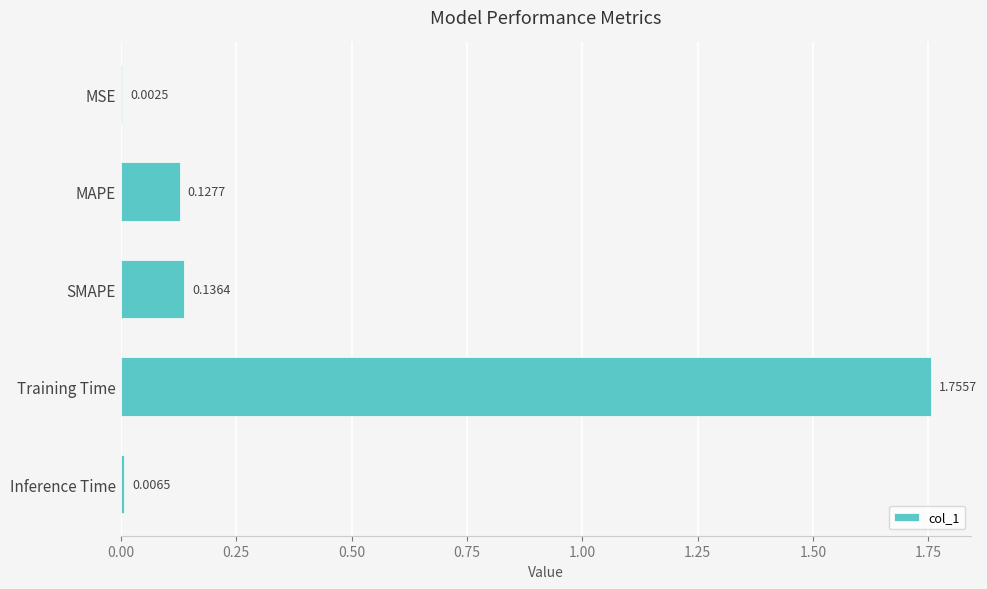

What is the change in value from MSE to Training Time?

+1.8